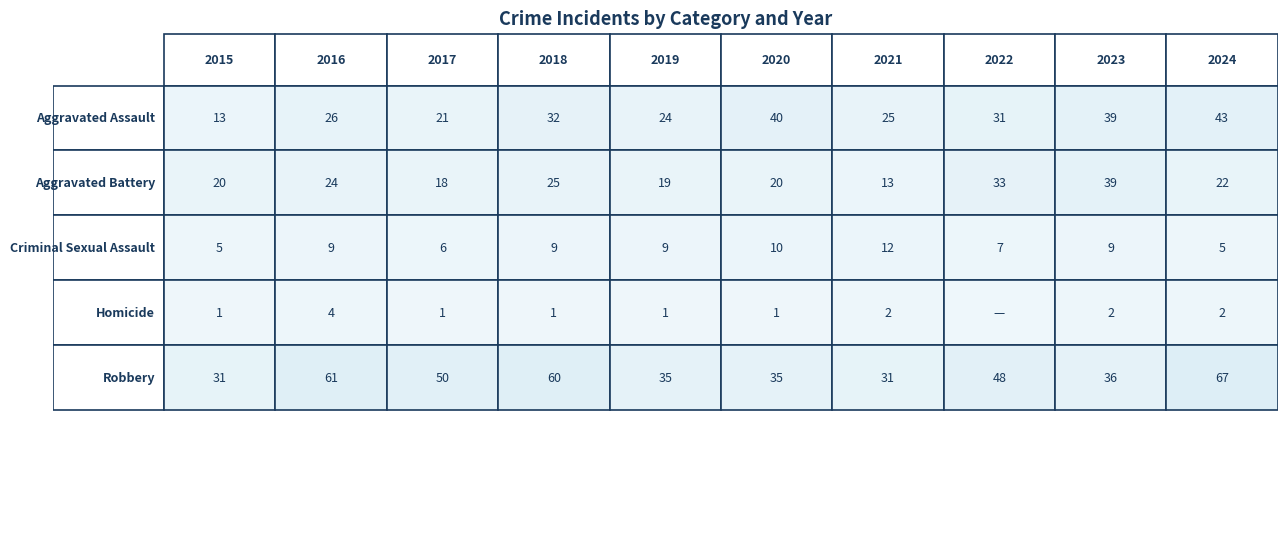

At how many categories does at least one series exceed 16?

10